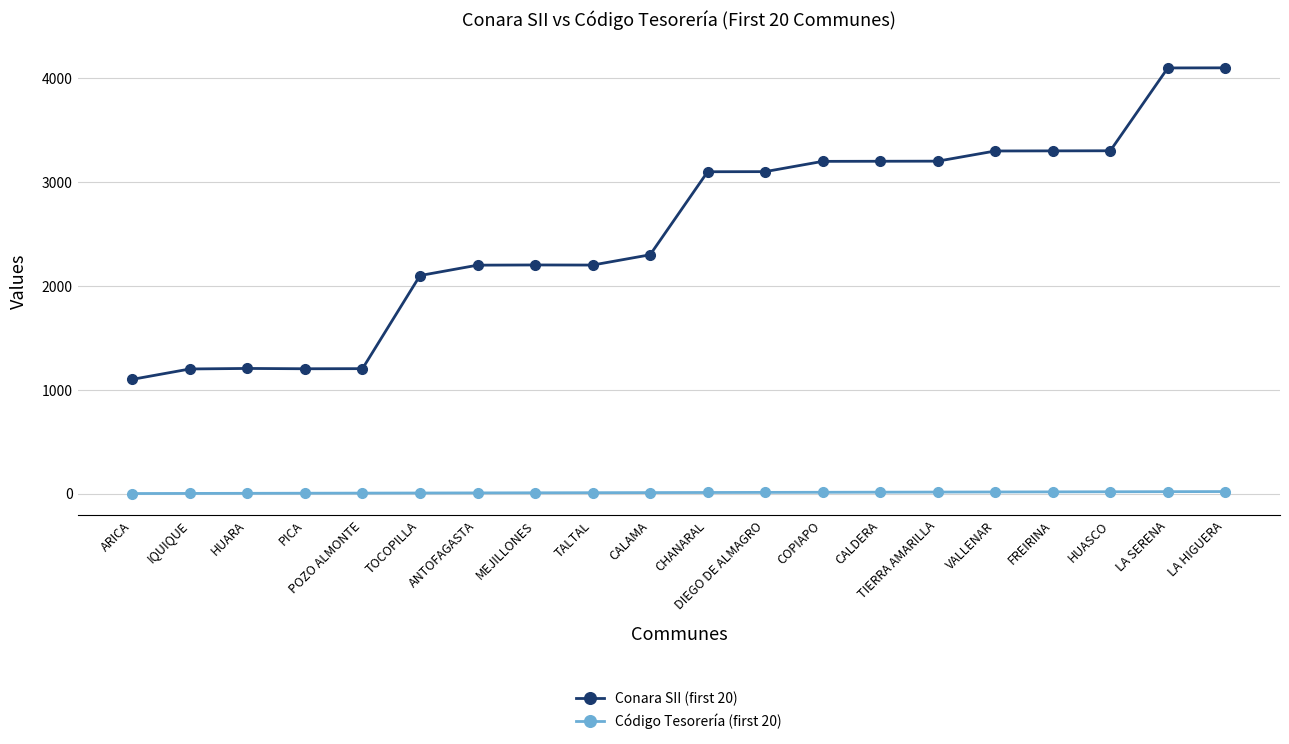

What is the spread (max minus min) of values at CHANARAL?

3090